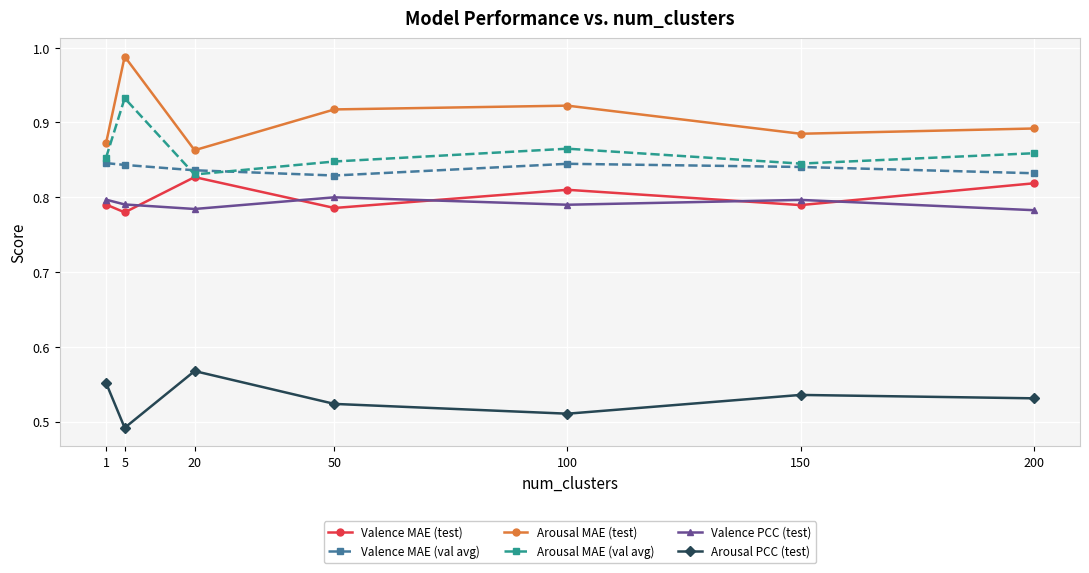

Where is the first local minimum for Valence MAE (test)?

5